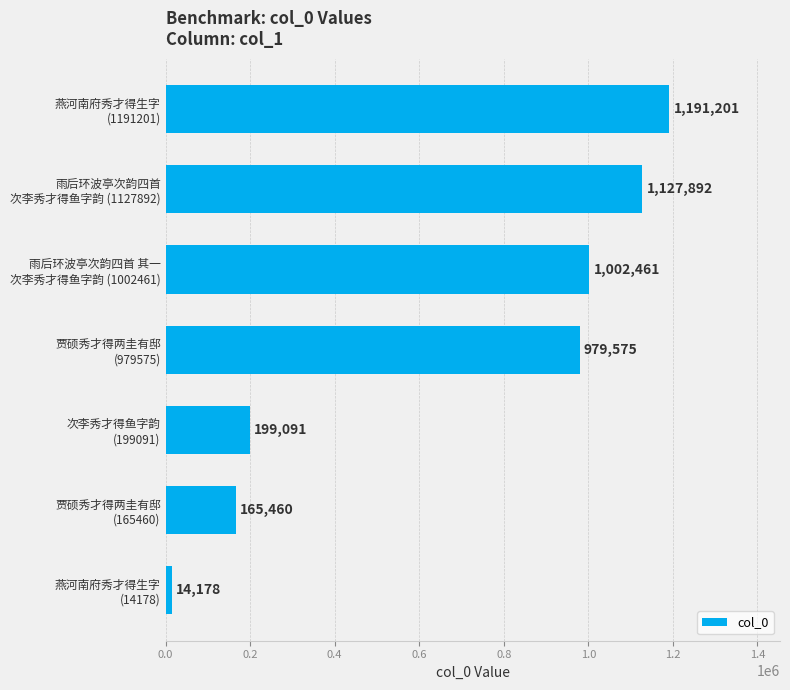

What is the maximum value shown in the chart?

1191201